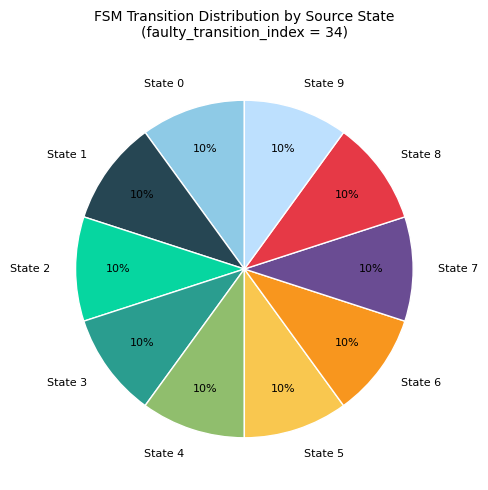

The State 9 slice represents 18% of the pie. True or false?

False